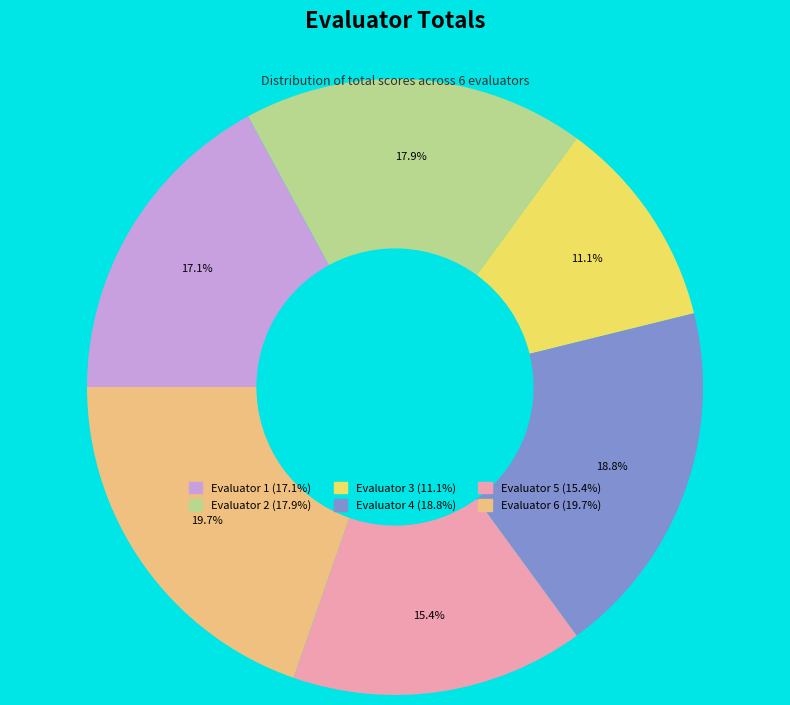

Which has a higher value, Evaluator 2 or Evaluator 4?

Evaluator 4